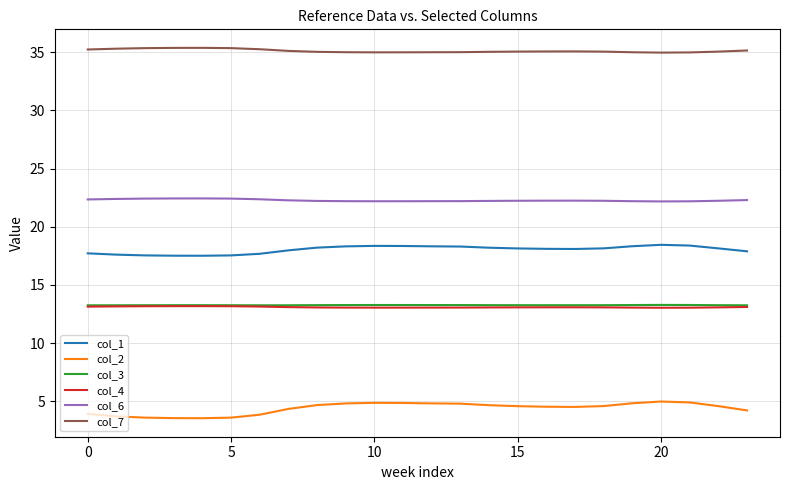

What is the greatest value displayed?

35.4